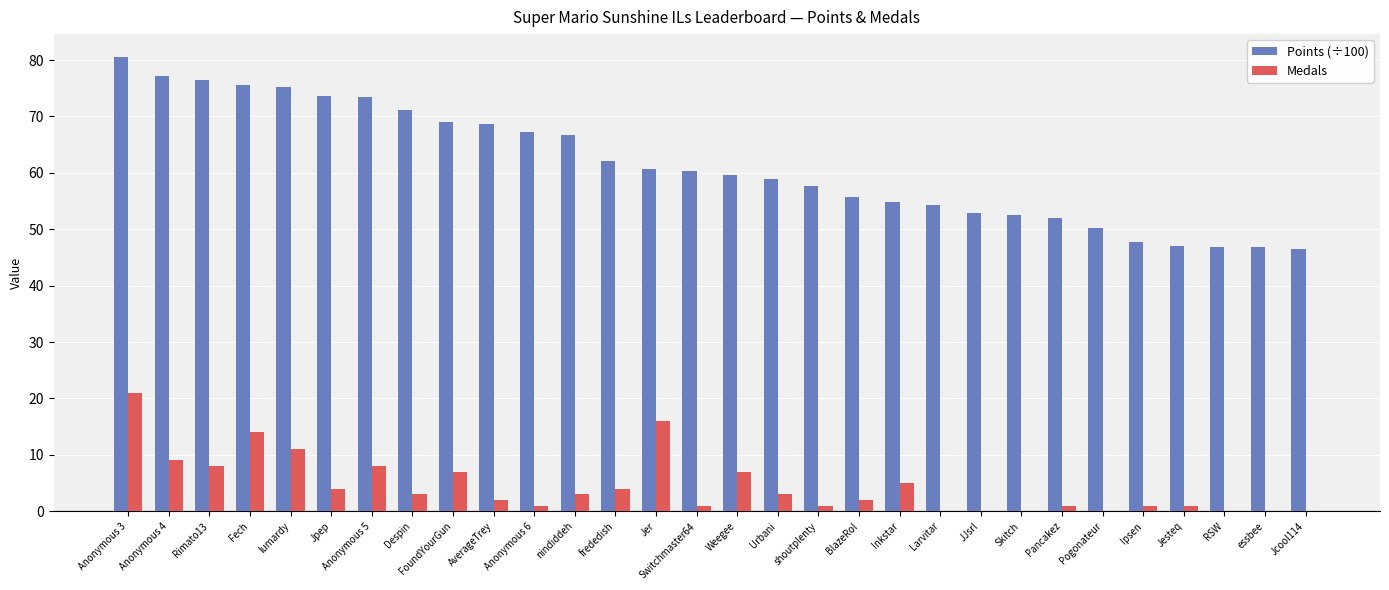

Between Inkstar and Pogonateur, which series saw the biggest shift?

Medals